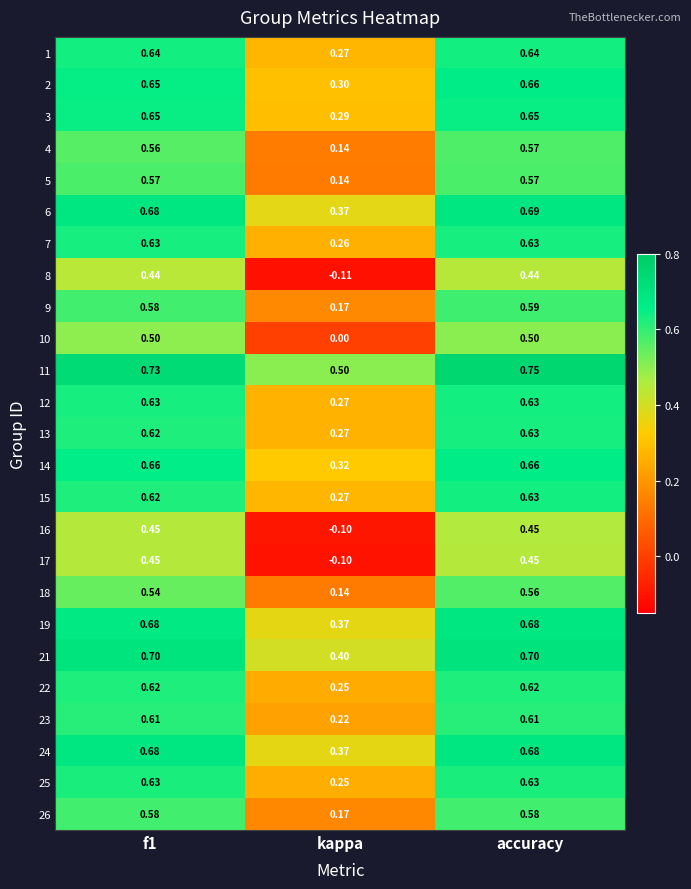

Which label corresponds to the largest value in the chart?

accuracy